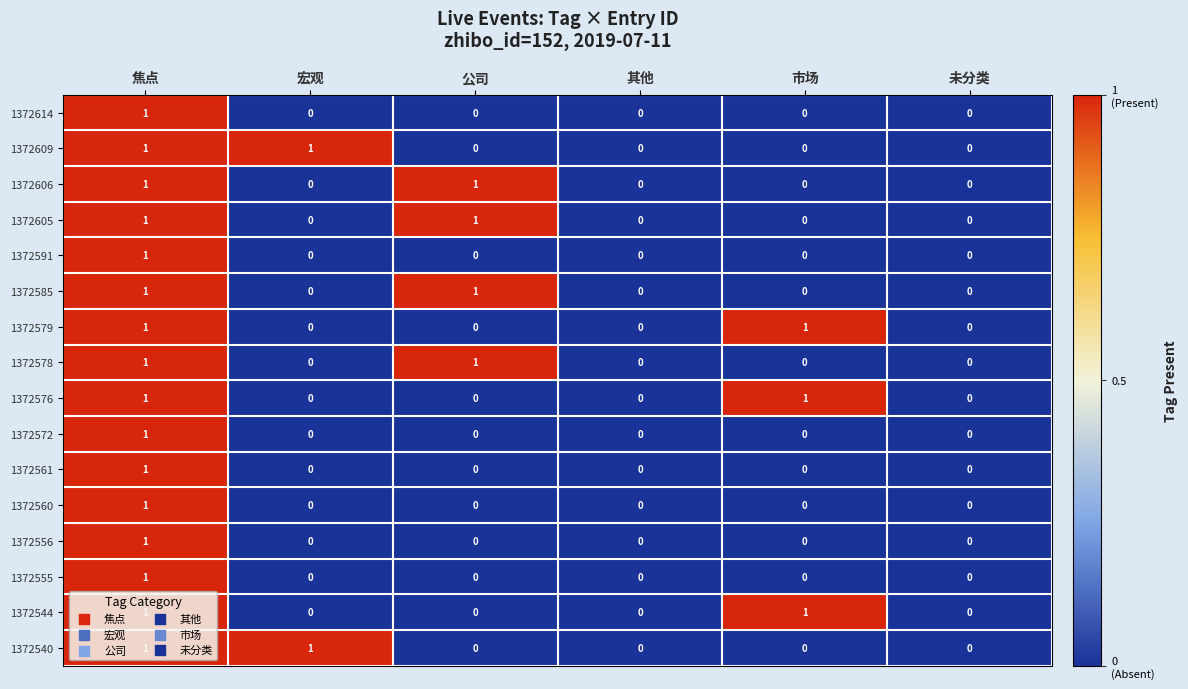

The 1372544 series shows 0 at 未分类. True or false?

True